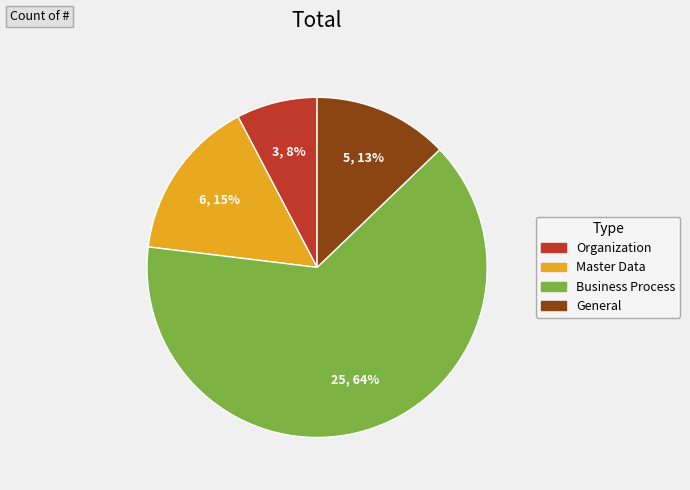

How many segments does this pie chart have?

4